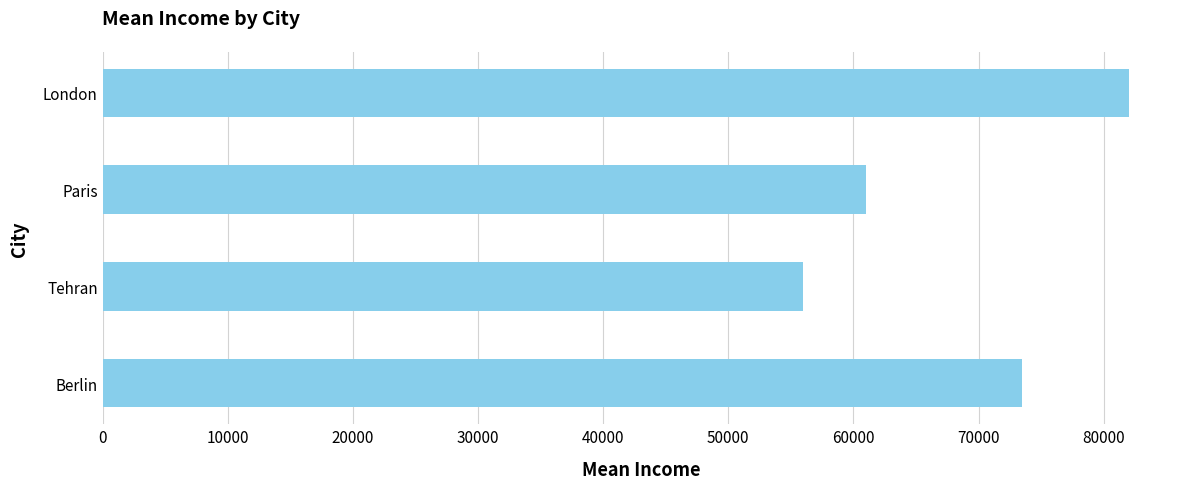

Which has a higher value, London or Tehran?

London